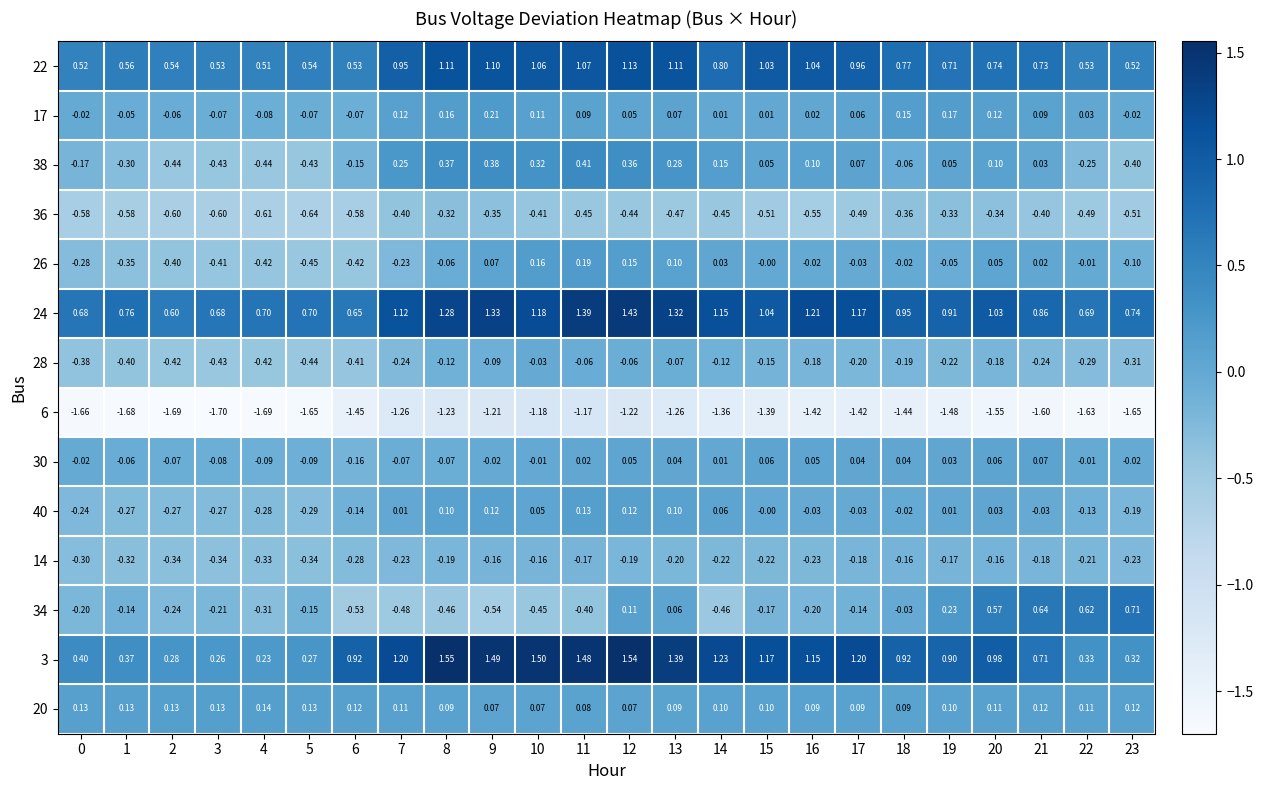

Is the value of 40 at 22 greater than the value of 17 at 20?

No